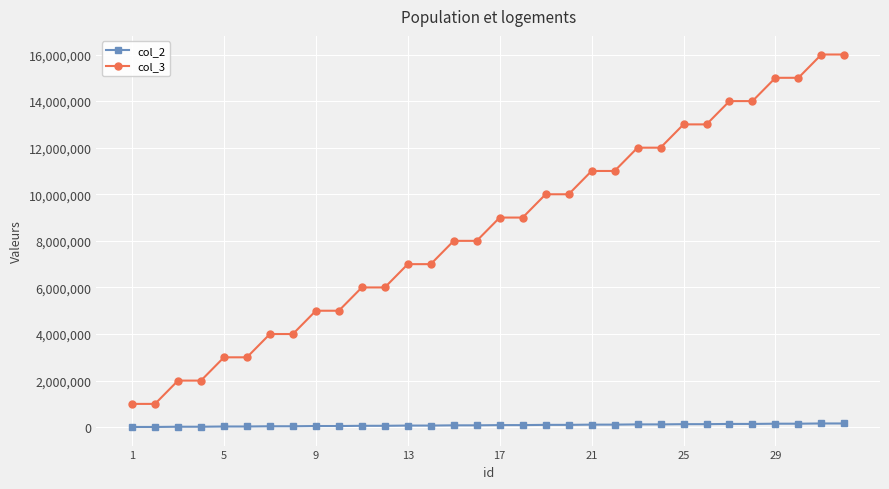

Which series has the largest range (max minus min)?

col_3